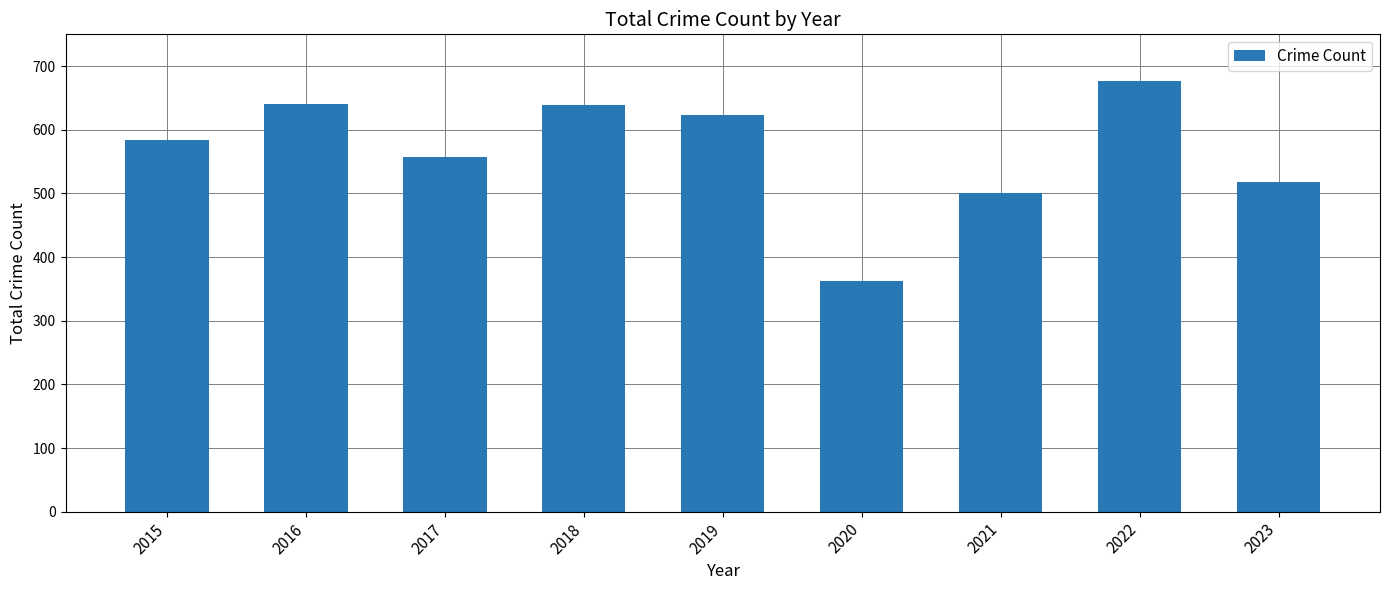

The chart shows a value of 639 at 2018. True or false?

True